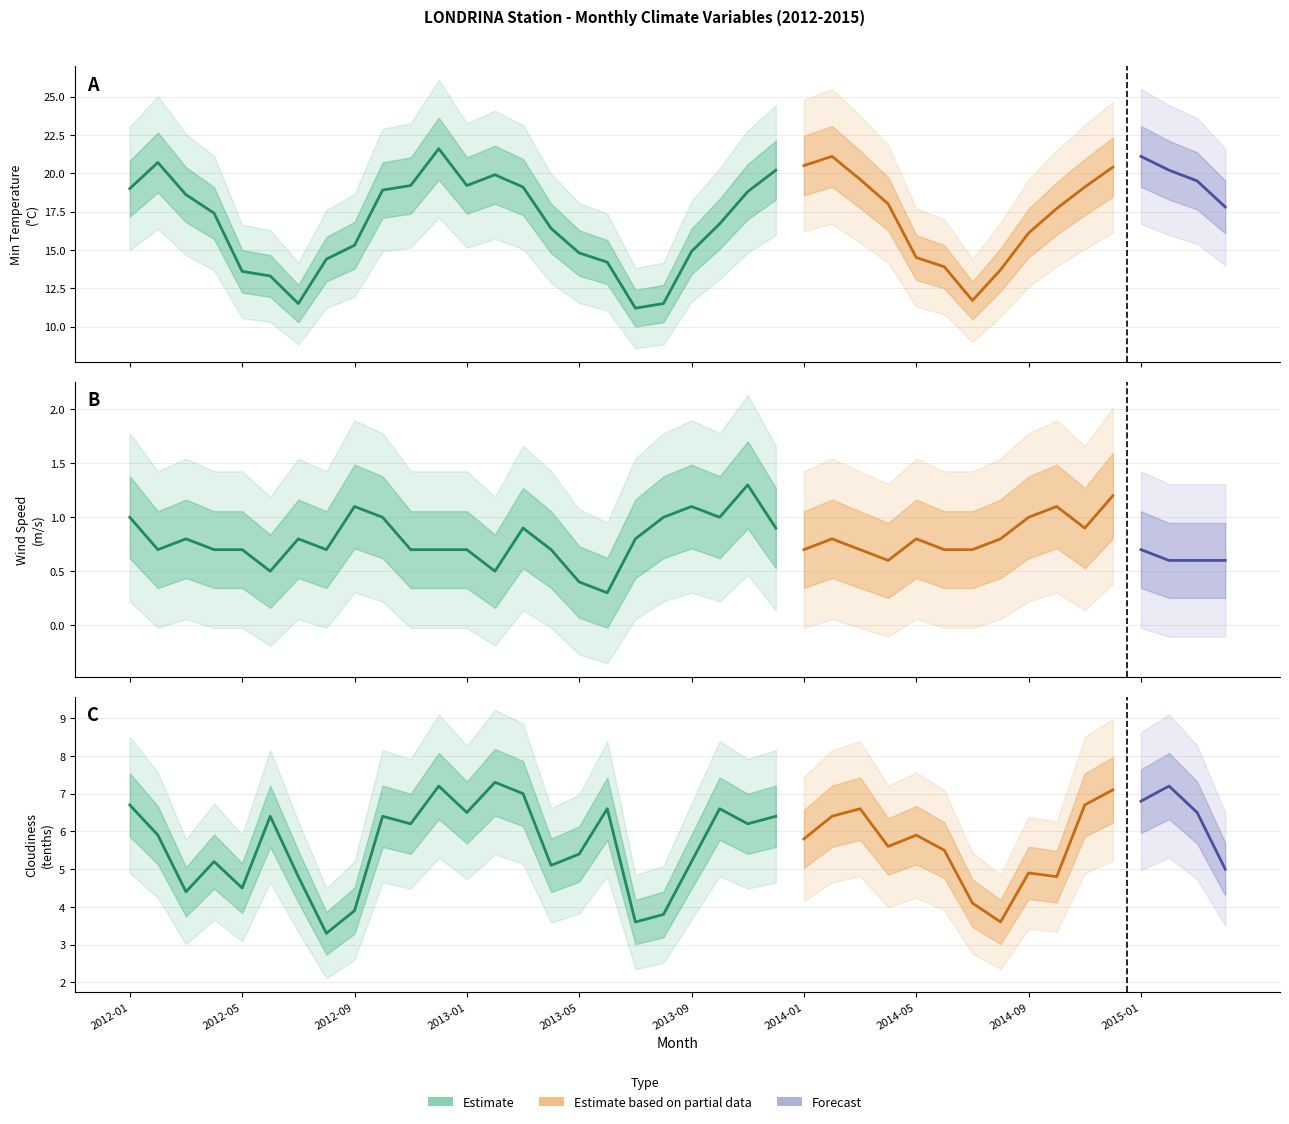

True or false: VENTO_velocidade_MEDIA_mensal_metros_seg has a value of 0.7 at 2012-12.

True